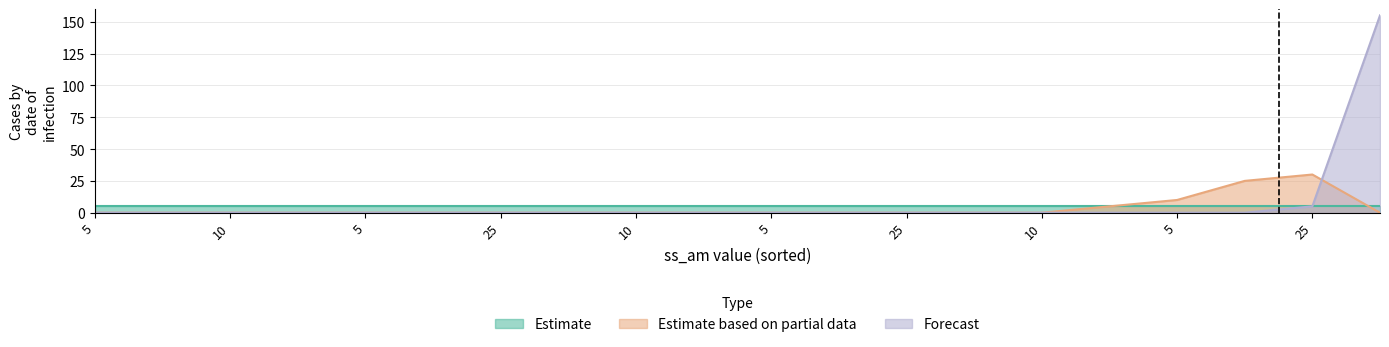

Which has a higher value, 5 or 5?

5